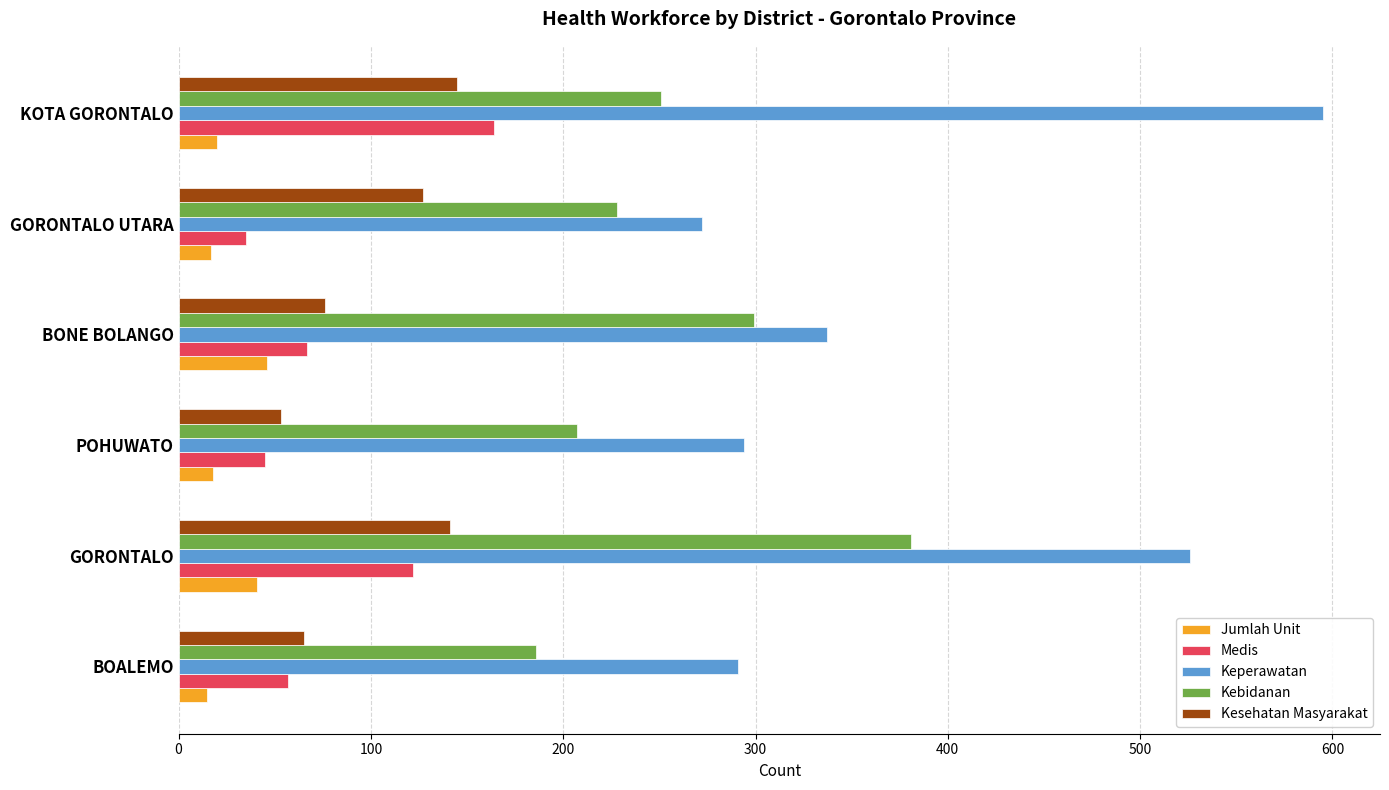

At how many categories does at least one series exceed 93?

6